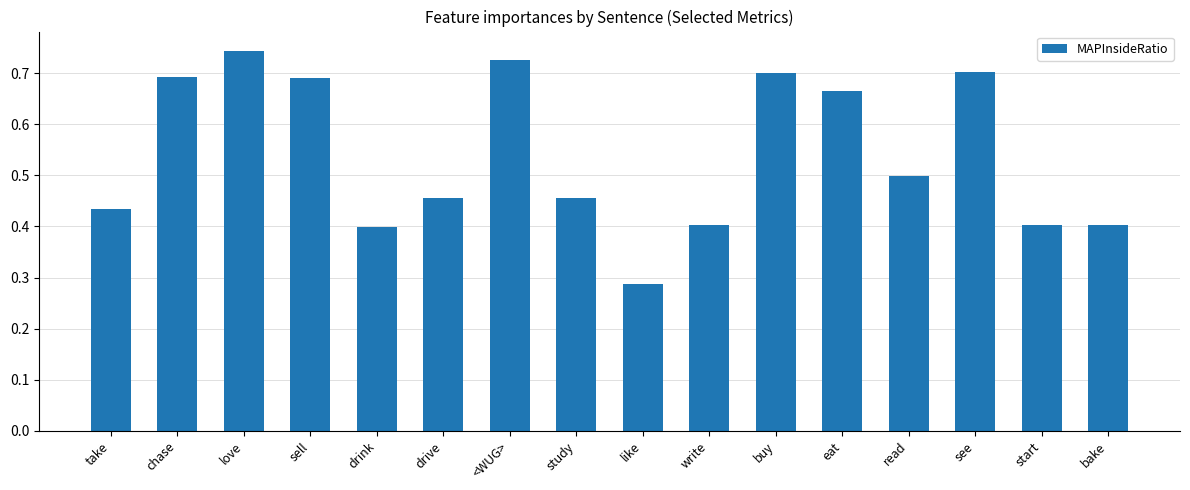

The chart shows a value of 0.2 at chase. True or false?

False